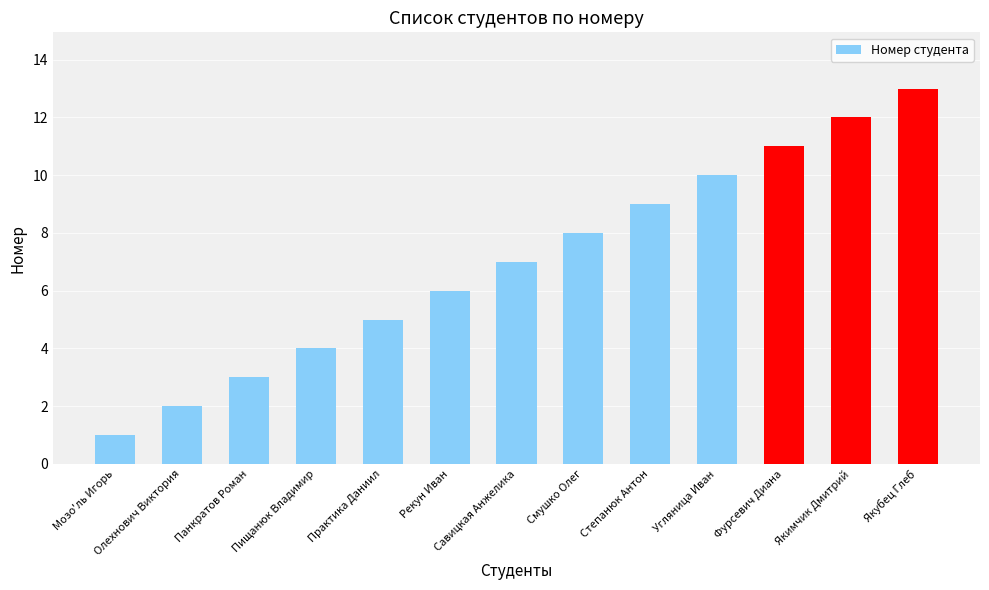

The chart shows a value of 6 at Фурсевич Диана. True or false?

False